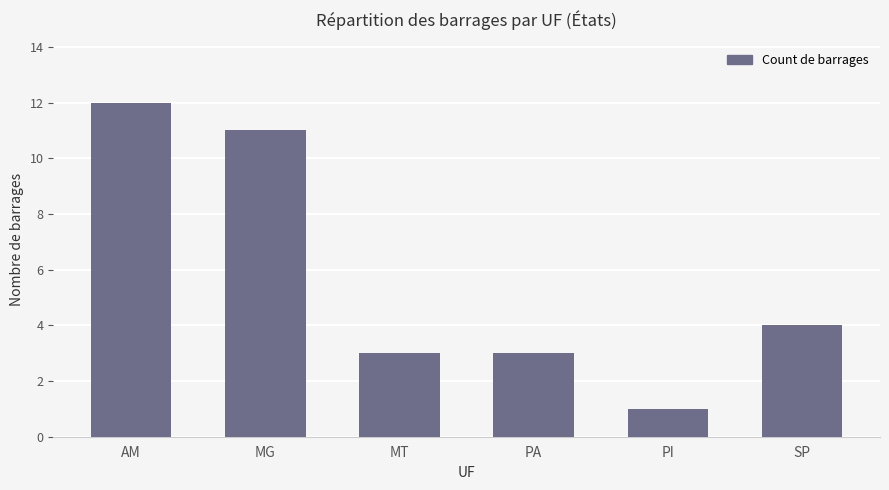

Which label corresponds to the smallest value in the chart?

PI